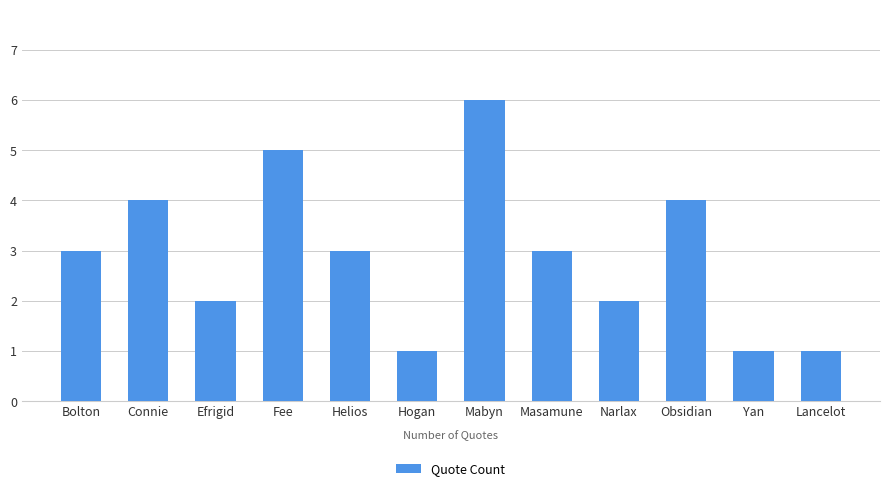

Does the chart contain stacked bars?

No